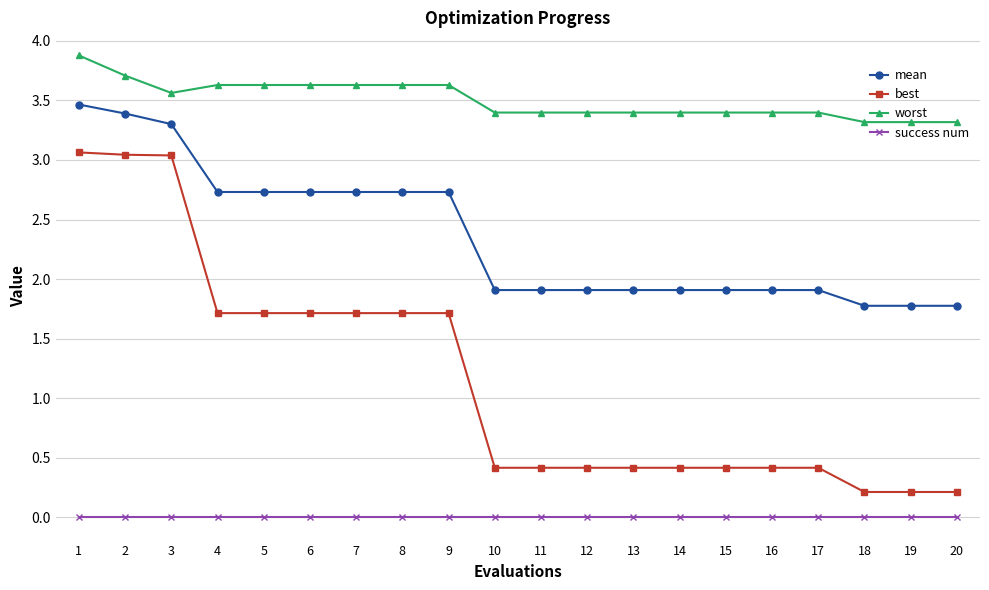

What is the sum of the best values at 3 and 17?

3.5